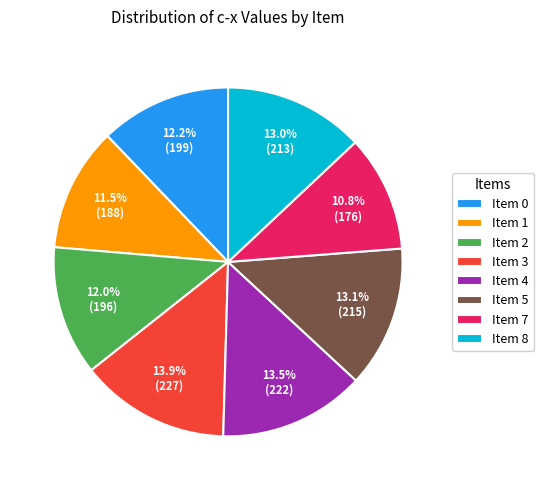

Does Item 4 account for over 50% of the chart?

No